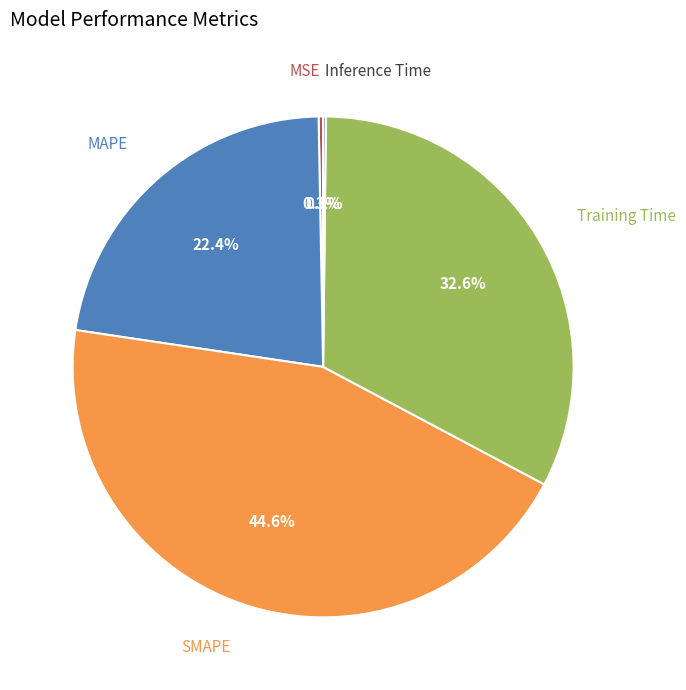

Is there any slice that represents more than half of the pie?

No